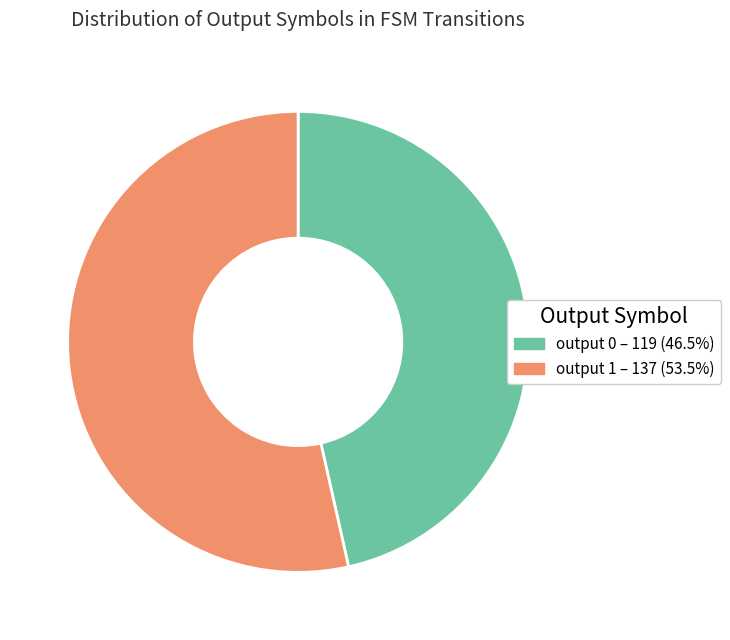

How many segments does this pie chart have?

2